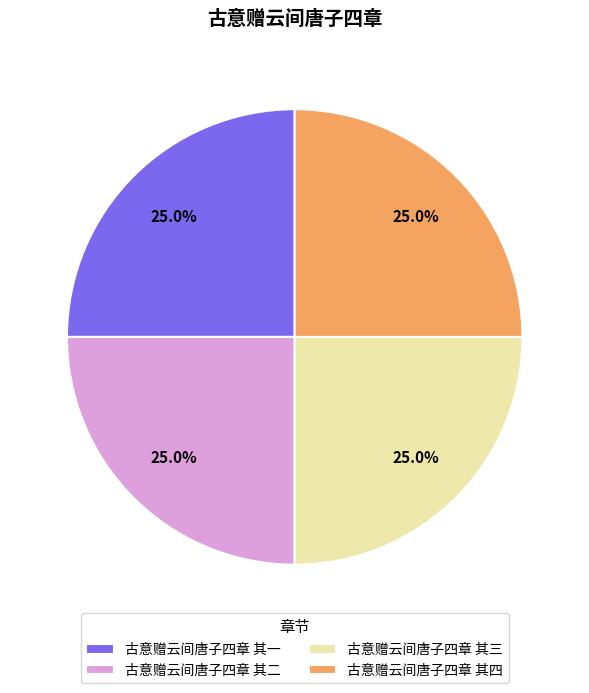

How many segments does this pie chart have?

4